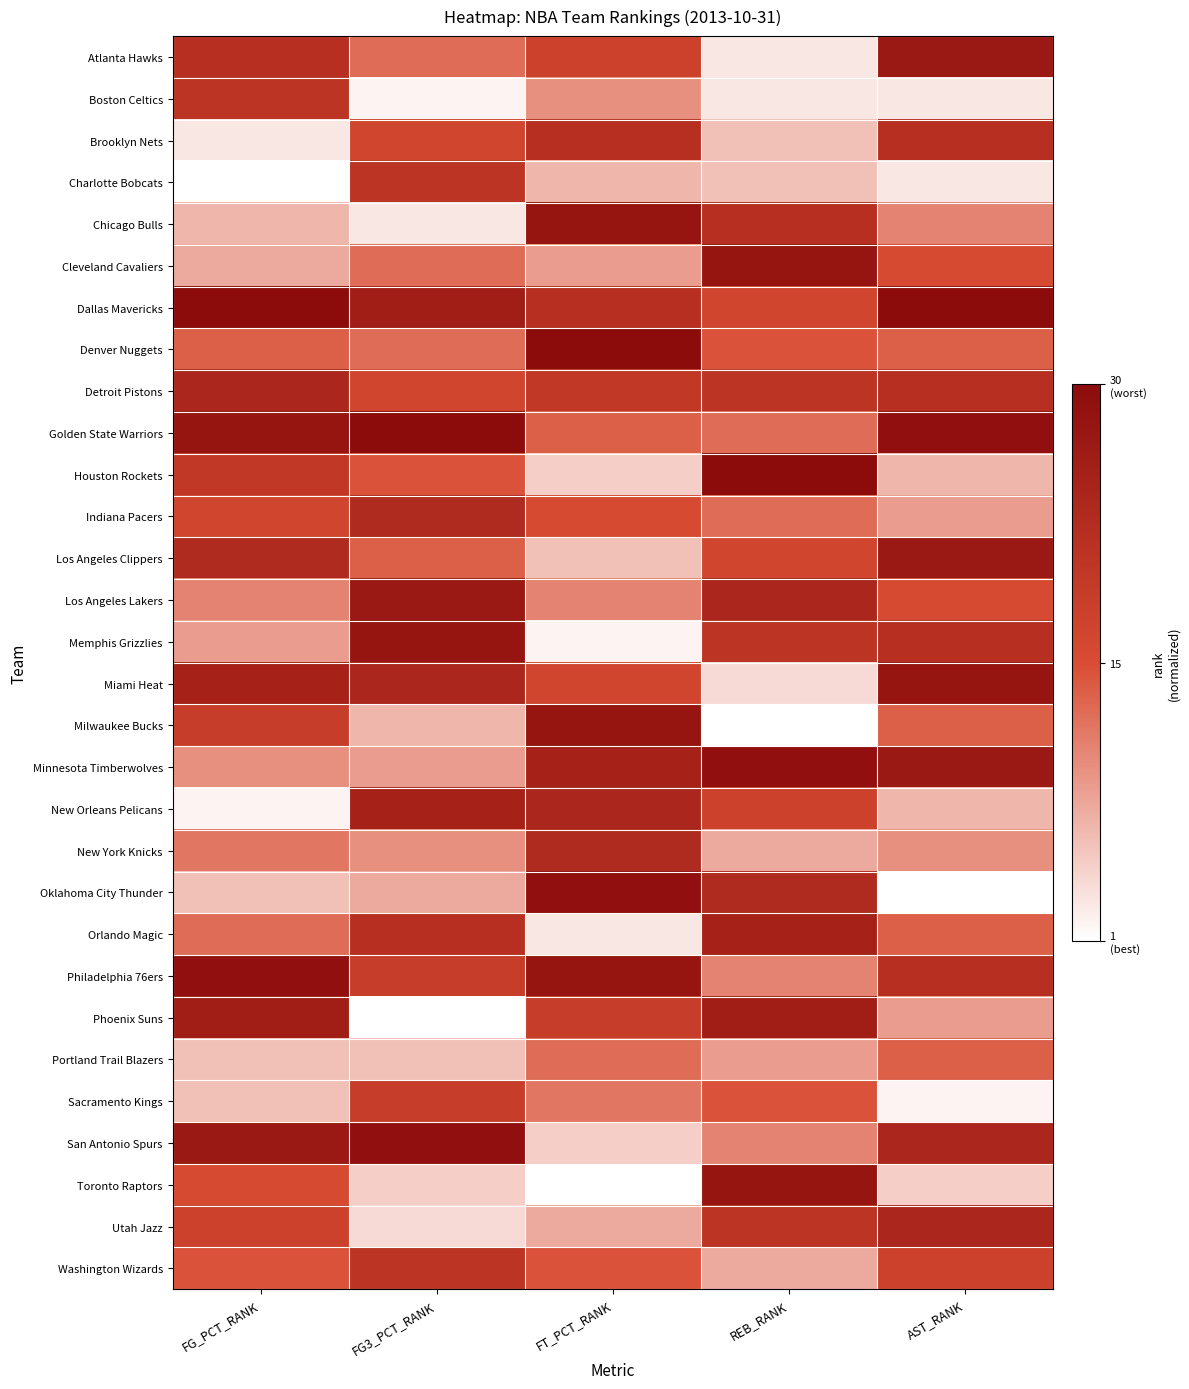

Which series has the widest spread of values?

Oklahoma City Thunder